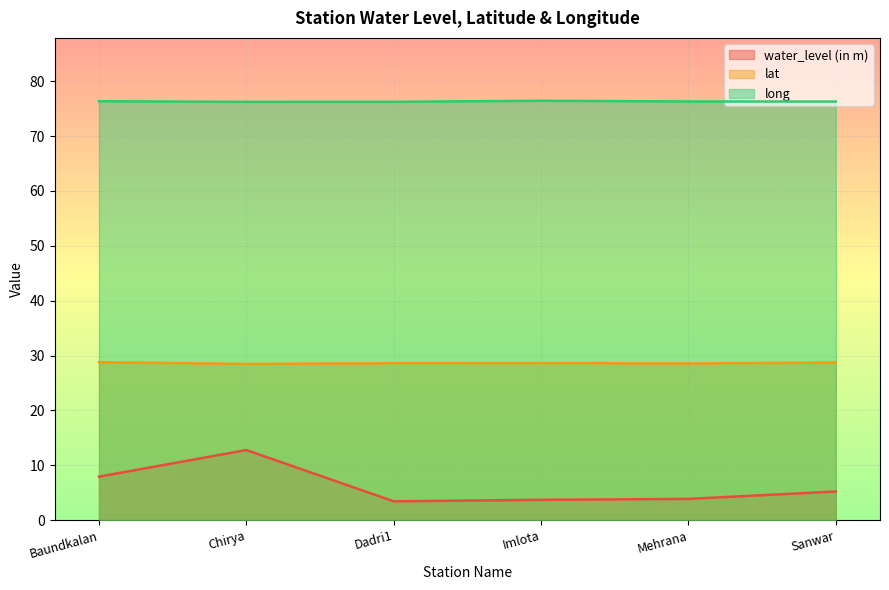

Where is lat nearest to the value 28?

Chirya